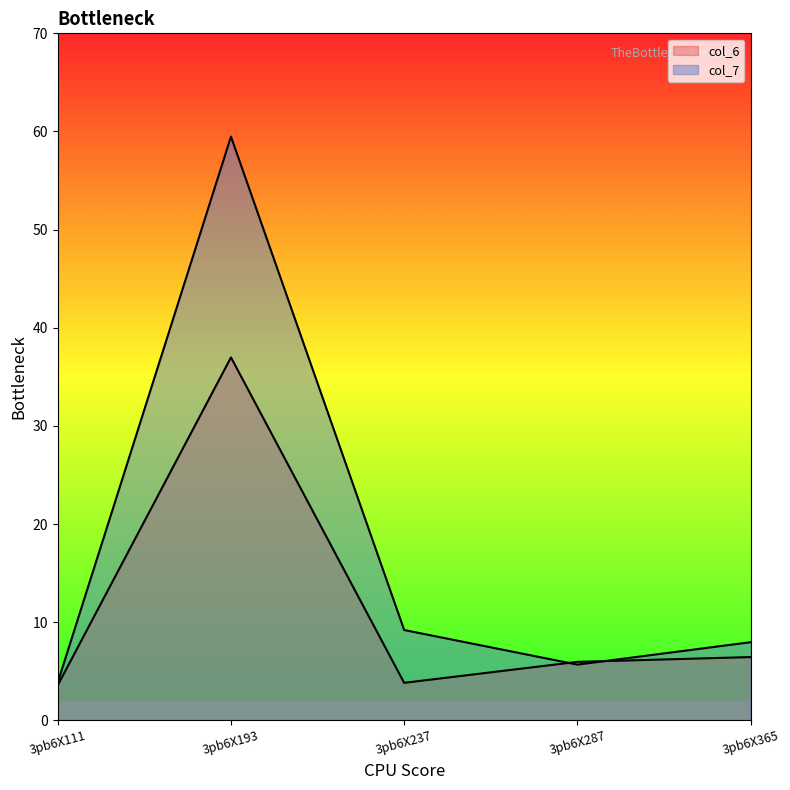

True or false: col_6 has more than 1 interior local peaks.

False